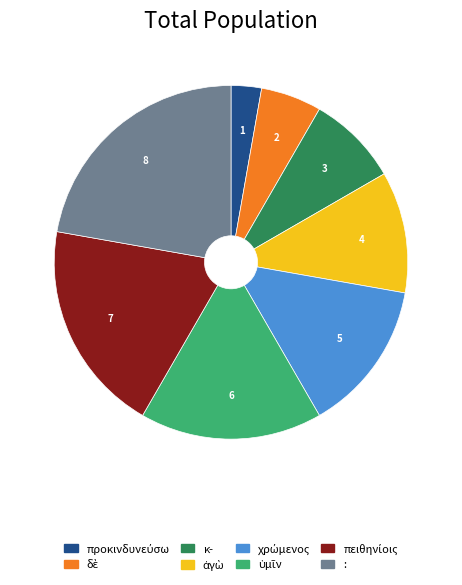

Which category has the biggest portion of the pie?

: